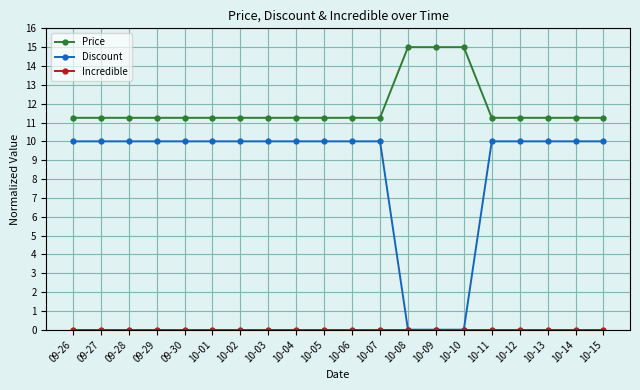

At how many categories does at least one series exceed 6?

20